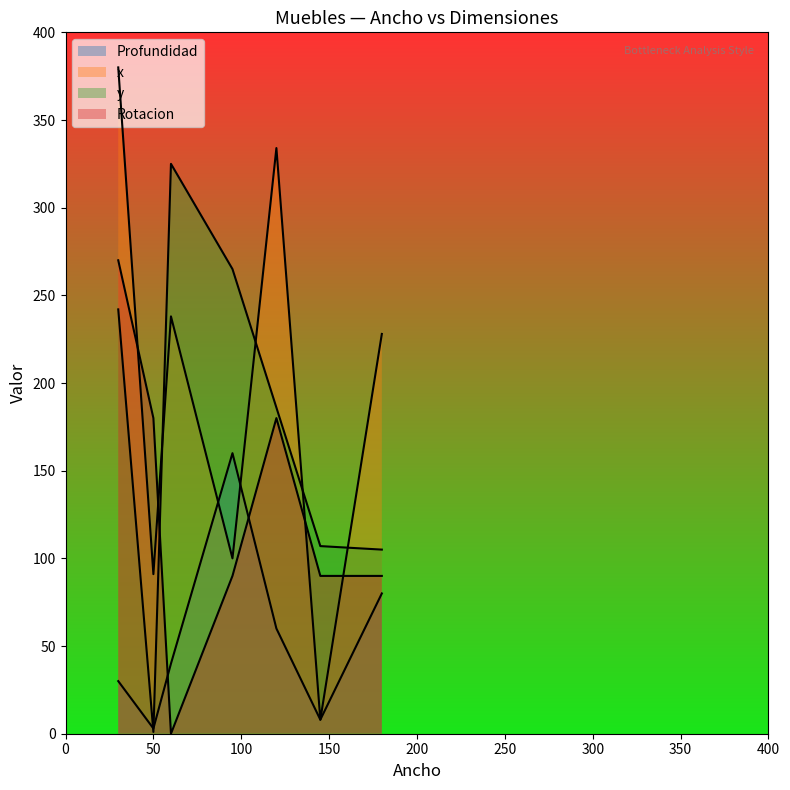

Does the chart display data point markers on the line(s)?

No